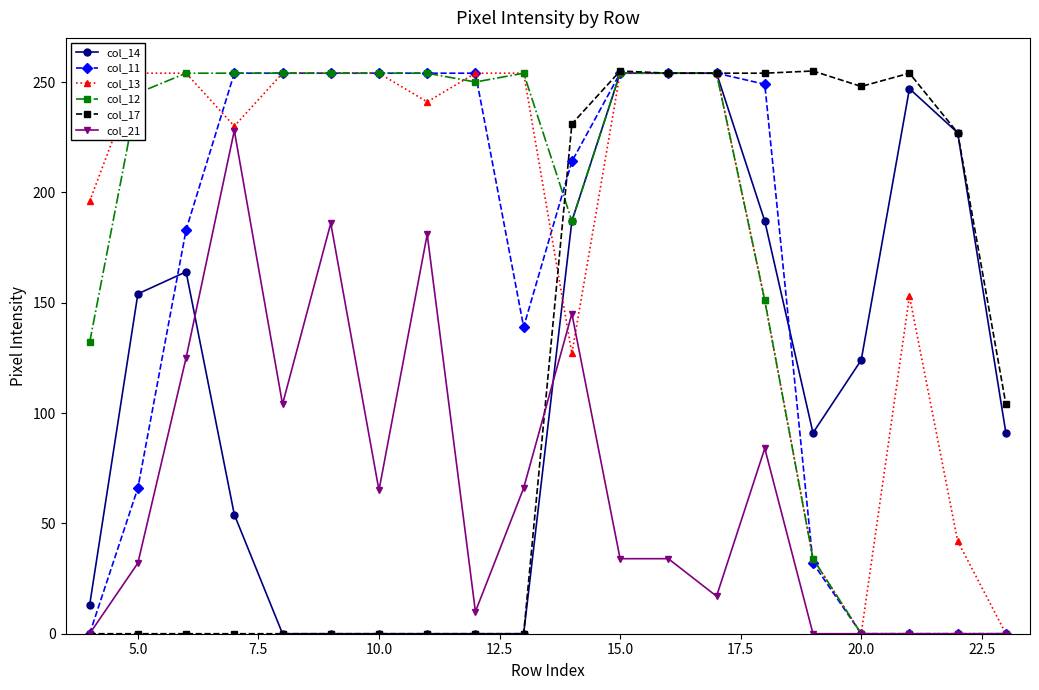

Is the value of col_14 at 14 greater than the value of col_12 at 15.0?

No